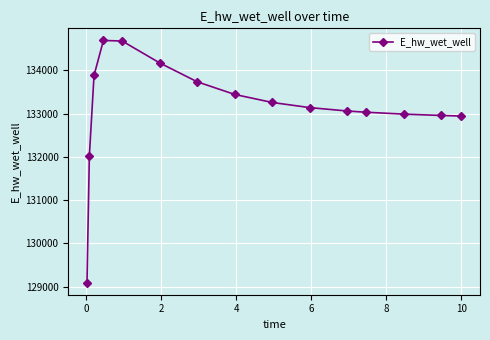

What is the average value?

133138.6